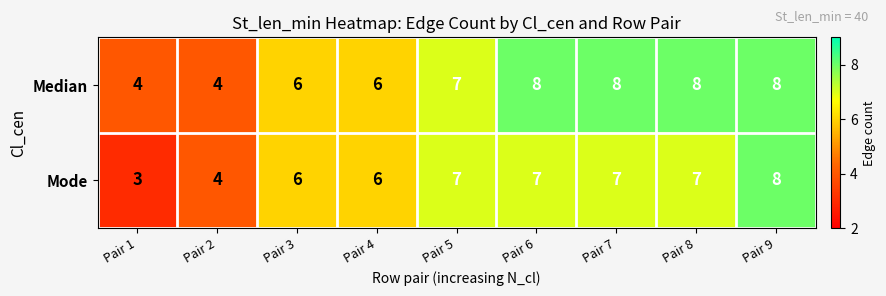

What is the total value across all series at Pair 7?

15